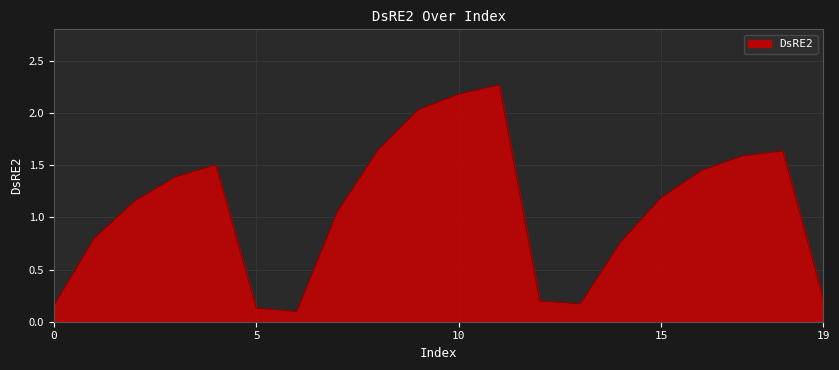

How many lines are shown in the chart?

1